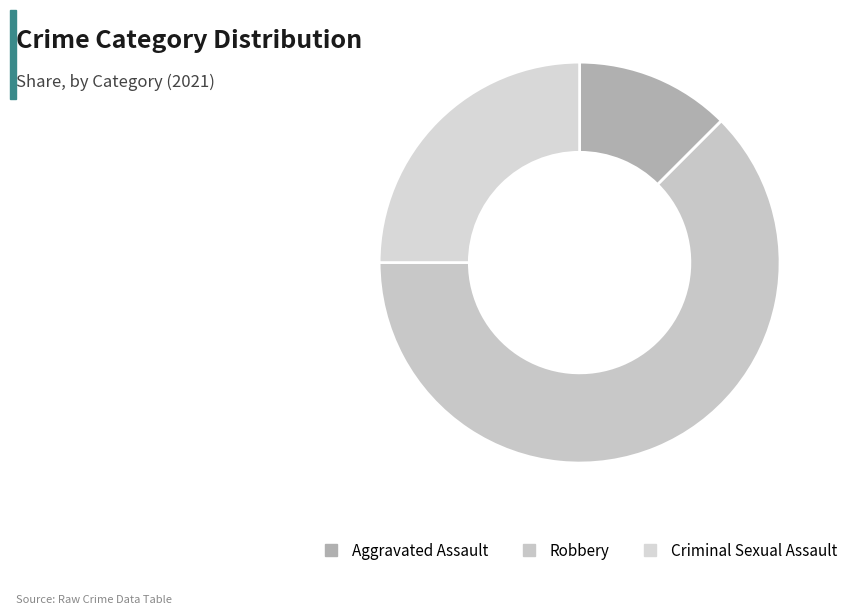

Which category has the biggest portion of the pie?

Robbery